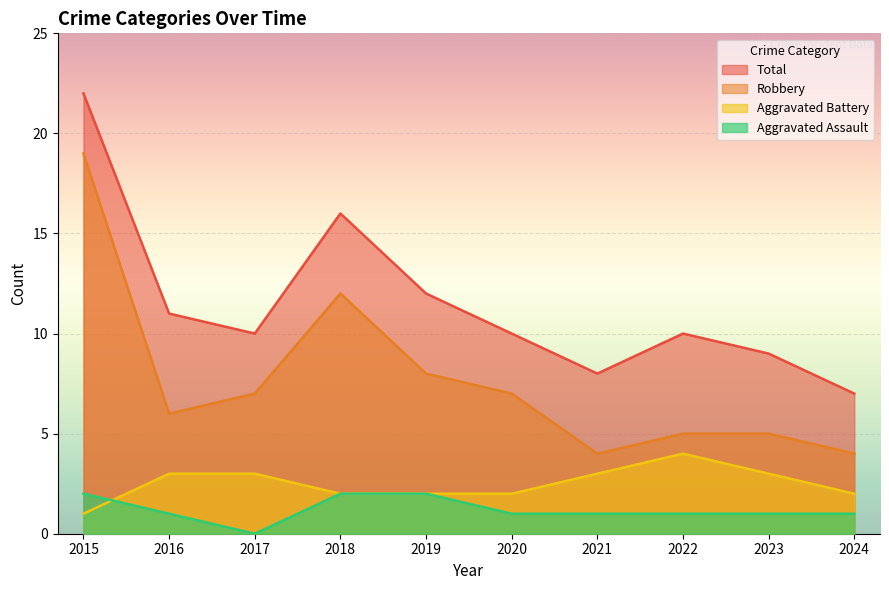

True or false: Total and Robbery cross at least once.

False